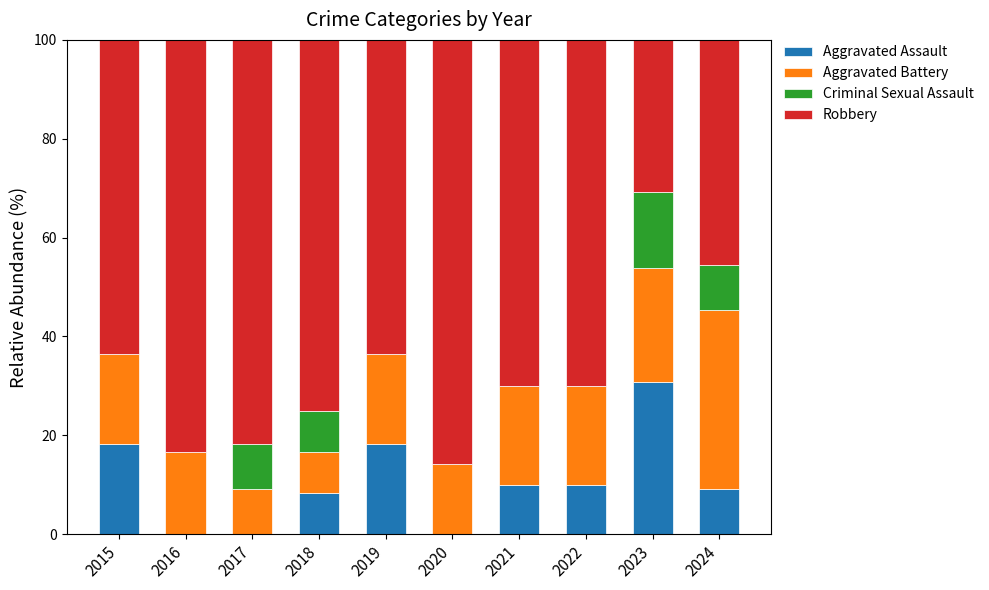

What is the total value across all series at 2022?

100.0